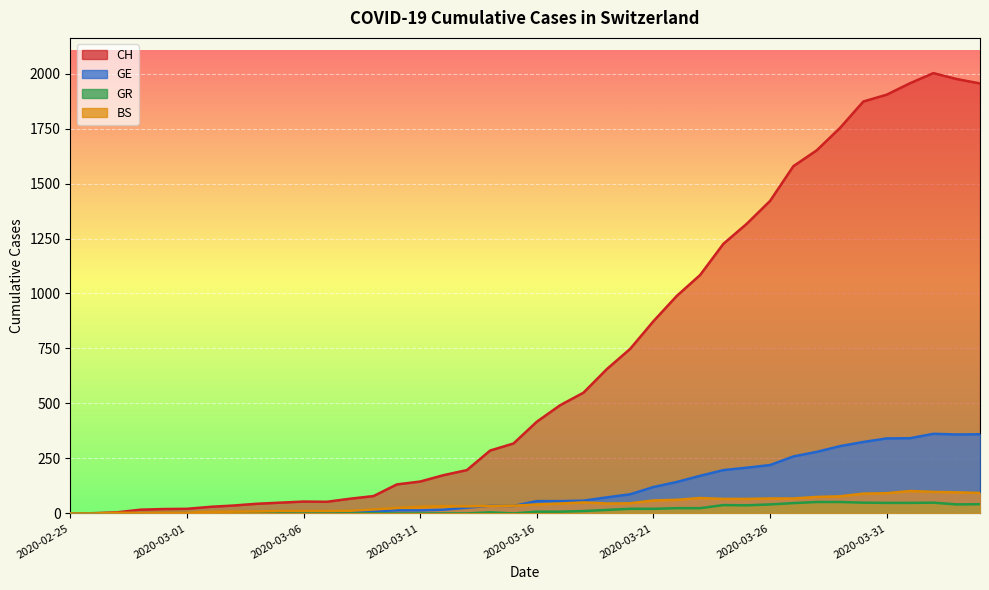

What is the label of the 39th point from the left?

2020-04-03